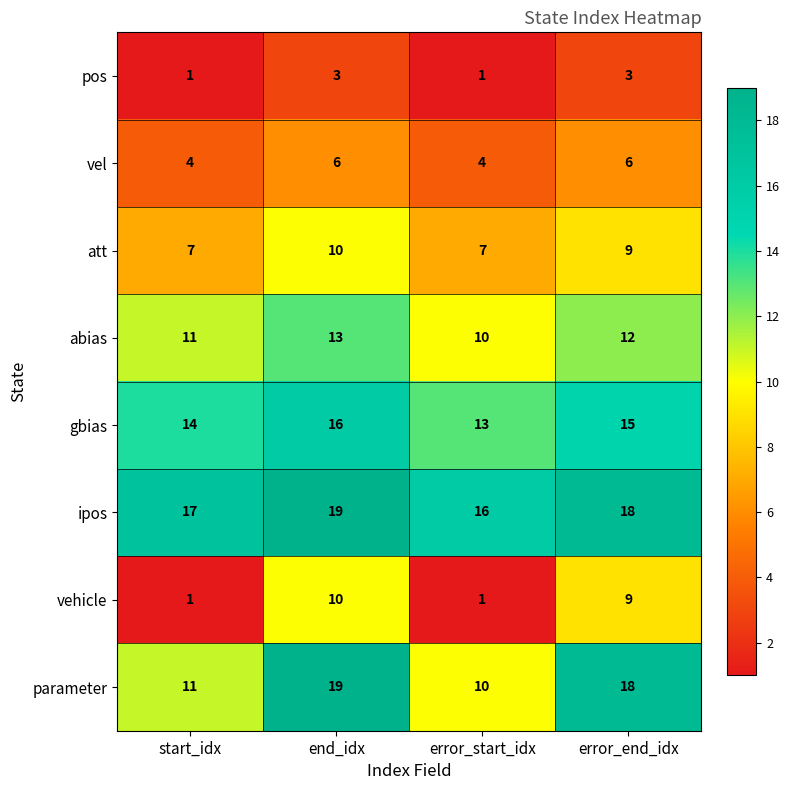

The value of vehicle at start_idx is 2. True or false?

False